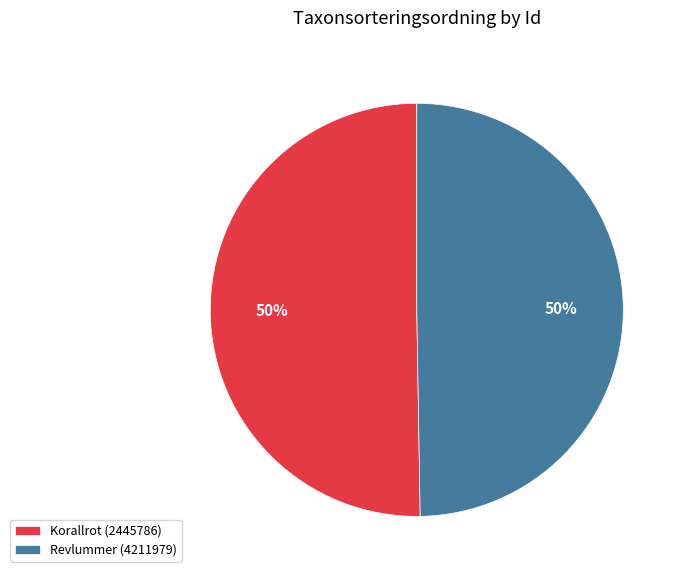

Is it true that Revlummer (4211979) is 50% of the pie?

True